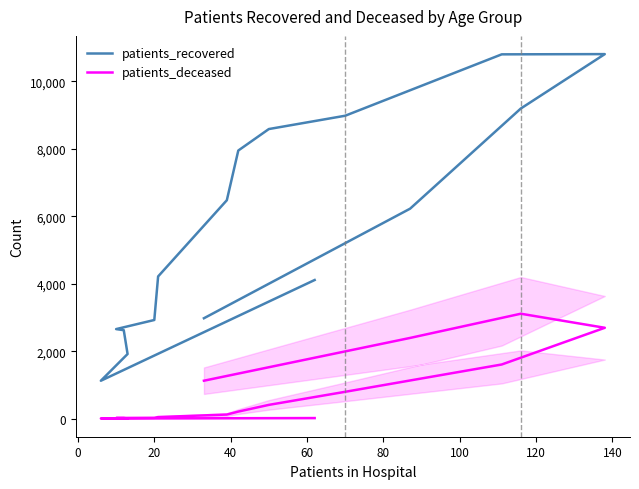

Reading left to right, what are all the values shown in this chart?

patients_recovered: 4110	1122	1915	2622	2654	2924	4216	6477	7951	8588	8983	10804	10811	9197	6226	2976
patients_deceased: 15	3	3	16	17	23	45	119	207	406	794	1604	2693	3110	2392	1123